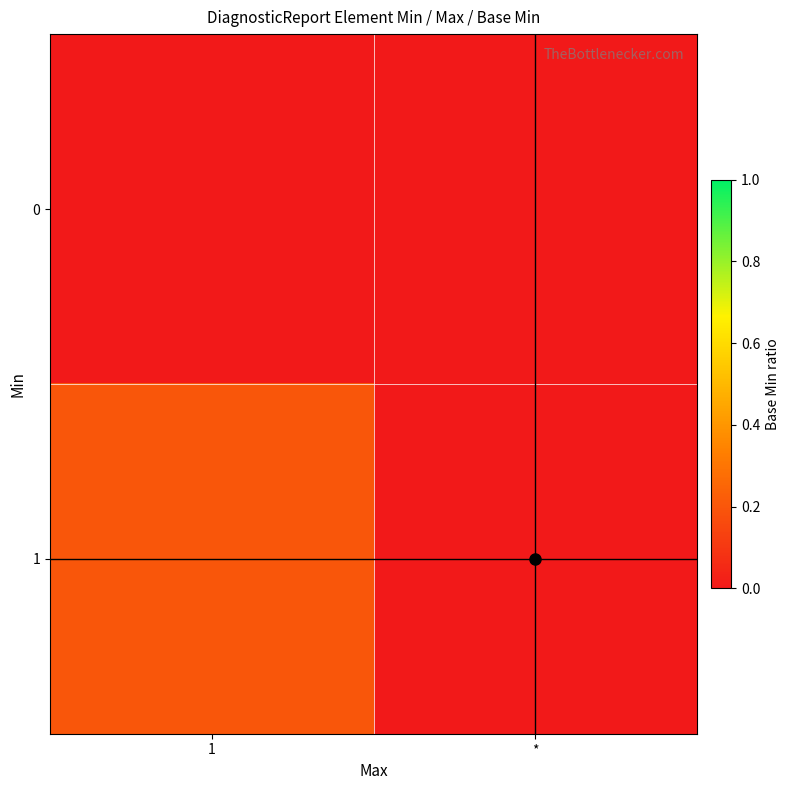

List the series in order of their peak value, lowest first.

0, 1